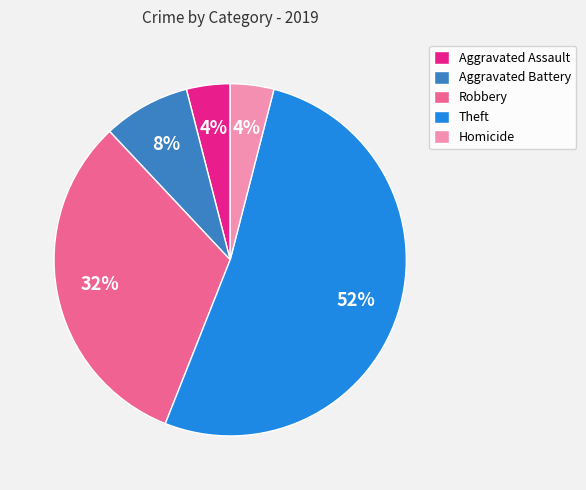

How many slices are in this pie chart?

5